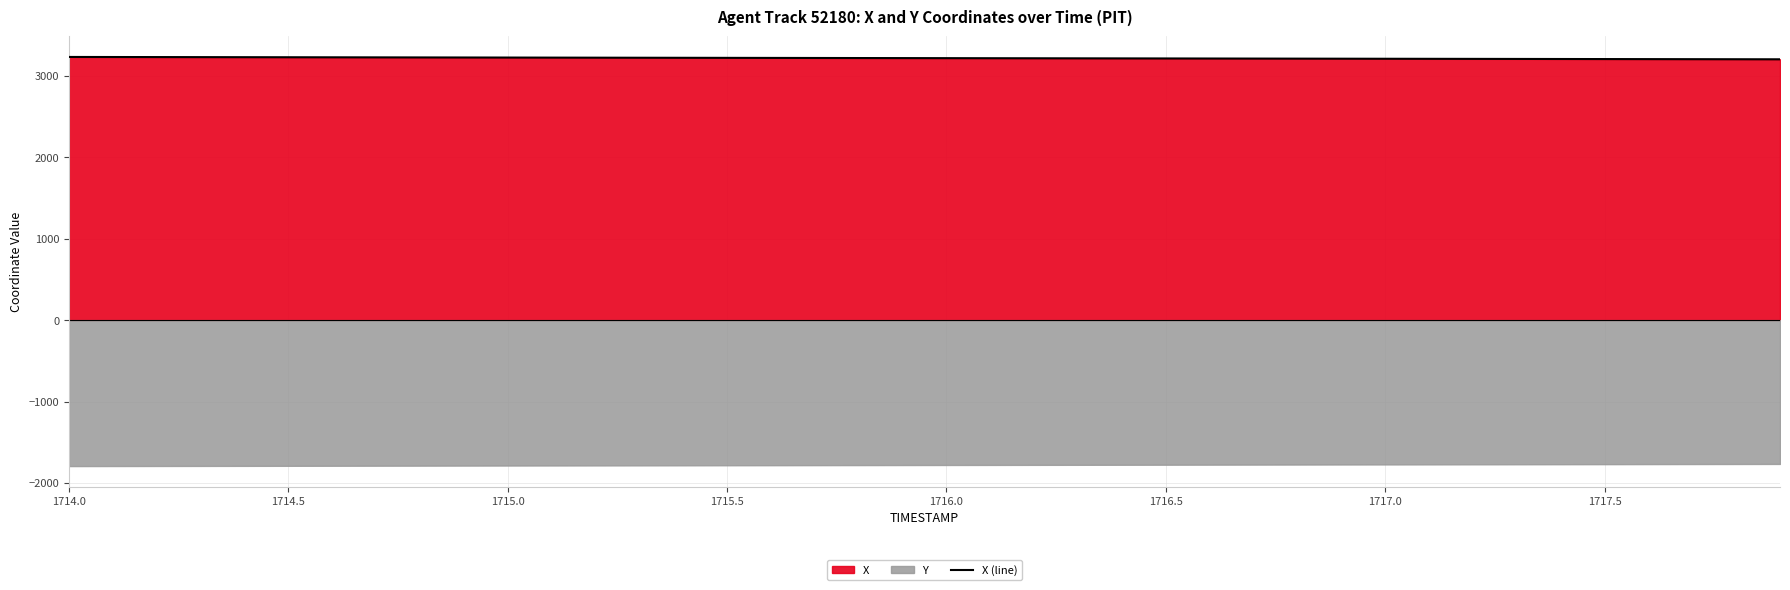

How many lines are shown in the chart?

1